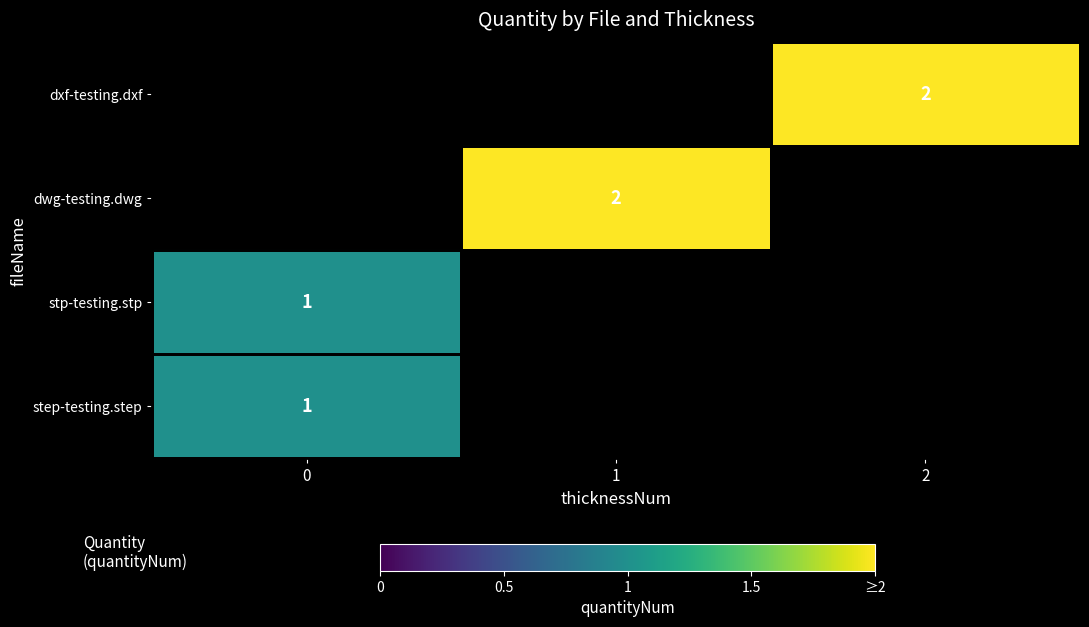

True or false: step-testing.step has a value of 1 at 0.

True